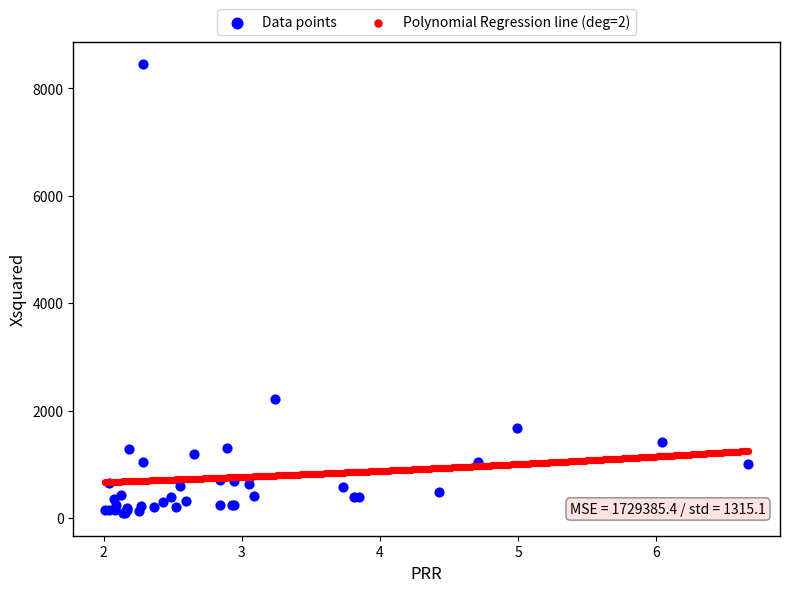

Which series has the largest Y range (max minus min)?

Data points